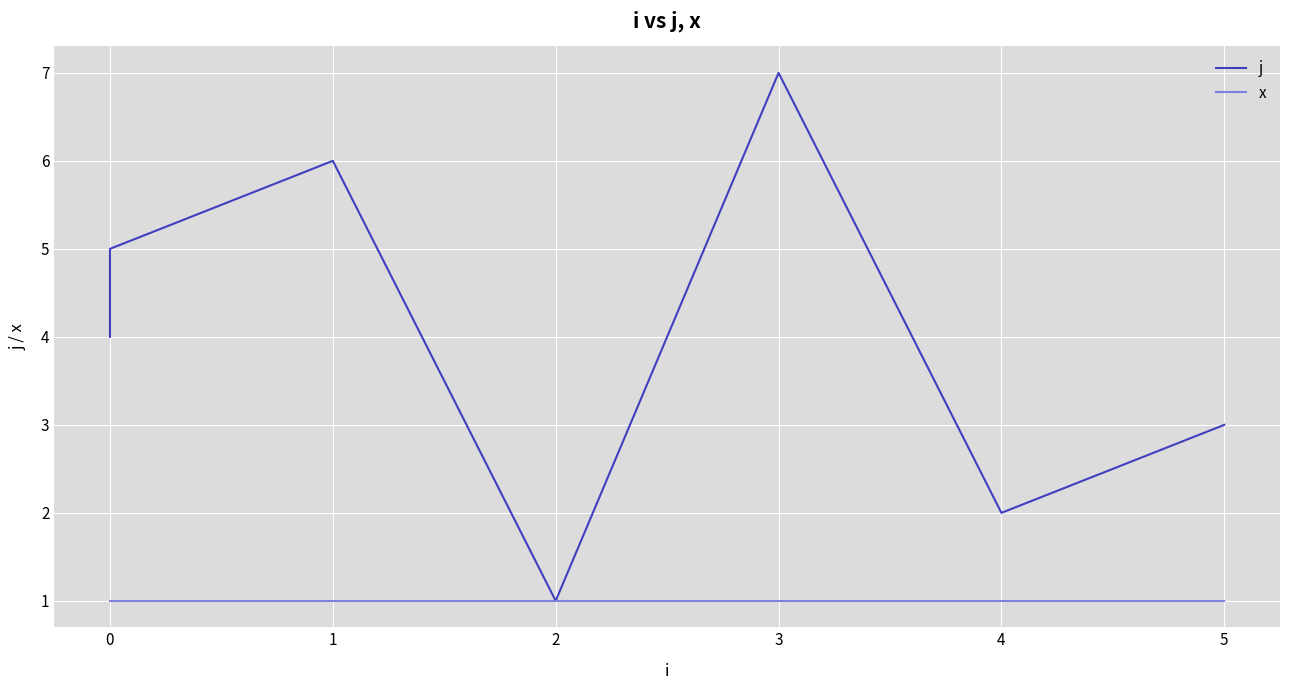

Is this an area chart (filled region under the line)?

No